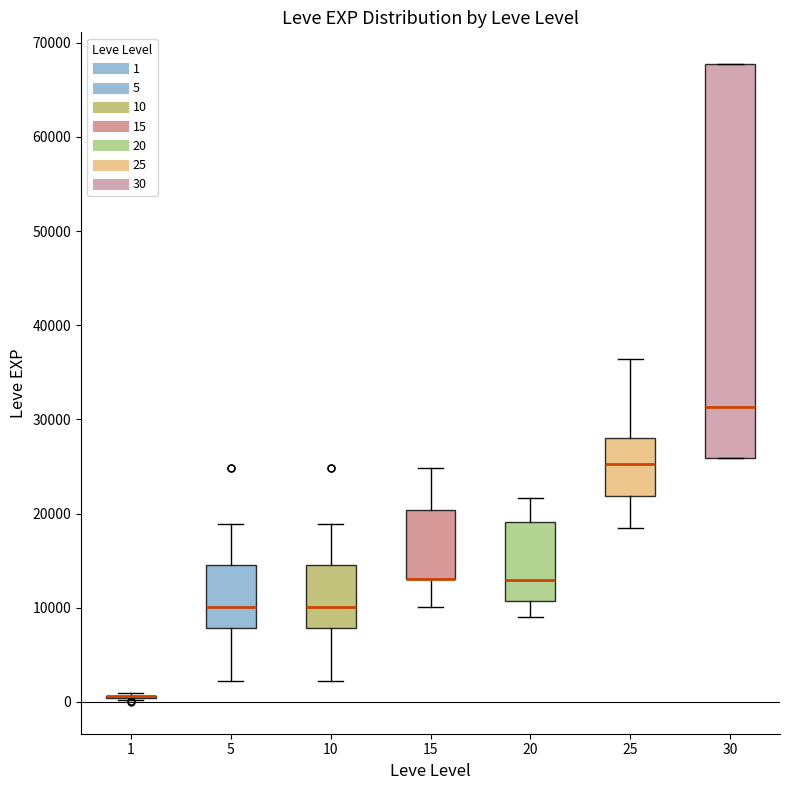

Comparing the boxes themselves (not the whiskers), which one is the tallest?

30